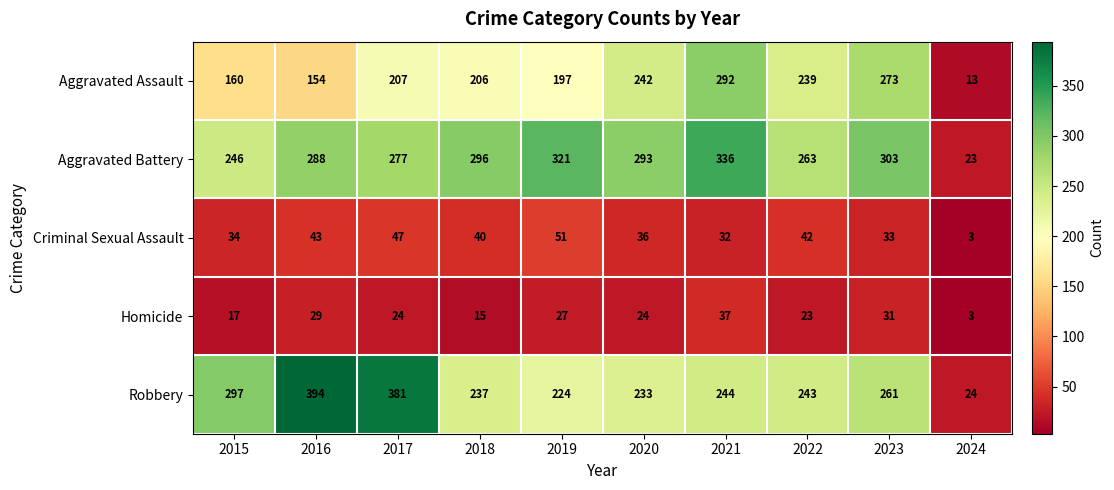

What is the difference between the highest and lowest values at 2017?

357